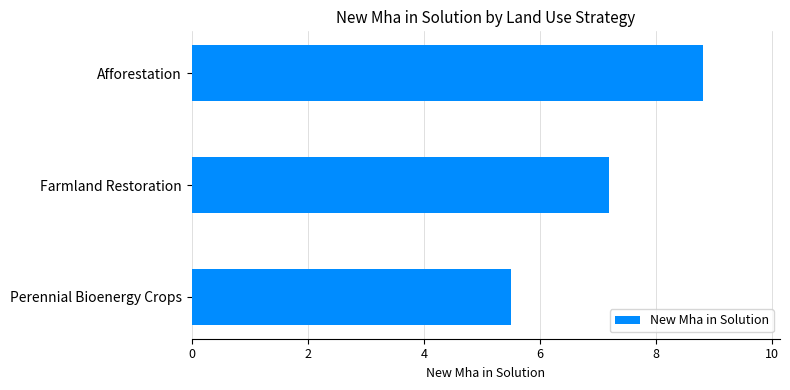

True or false: the data shows 5.5 at Perennial Bioenergy Crops.

True